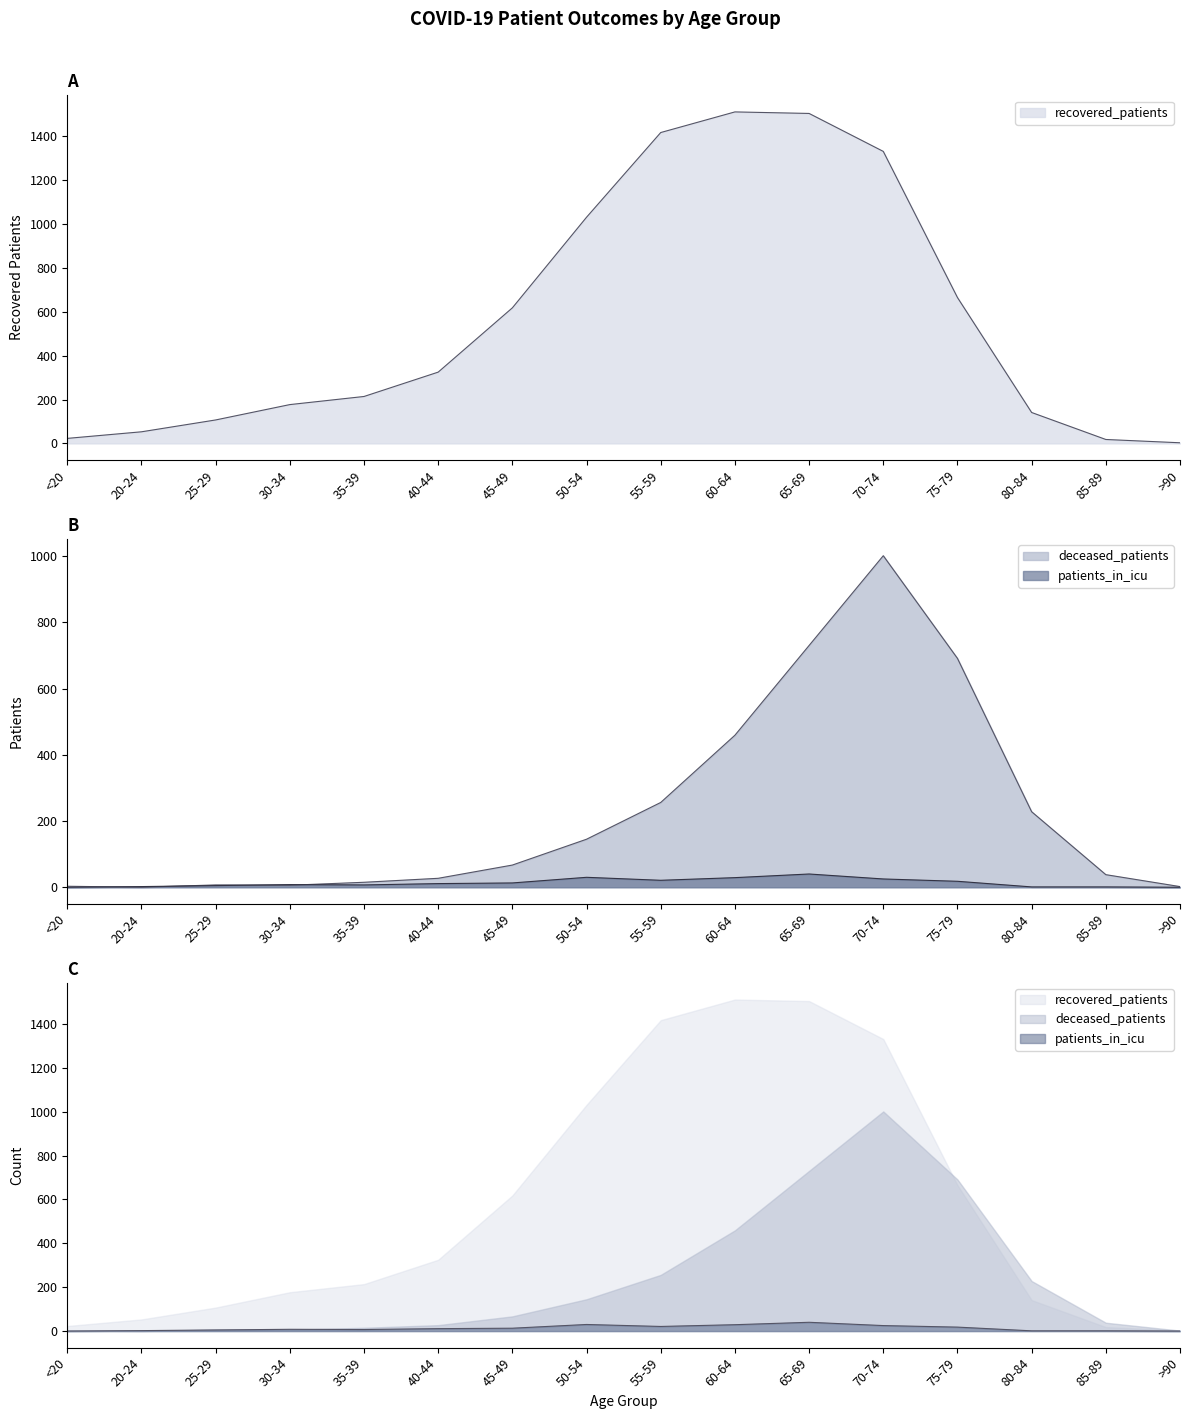

Is the value of deceased_patients at 35-39 greater than the value of patients_in_icu at >90?

Yes